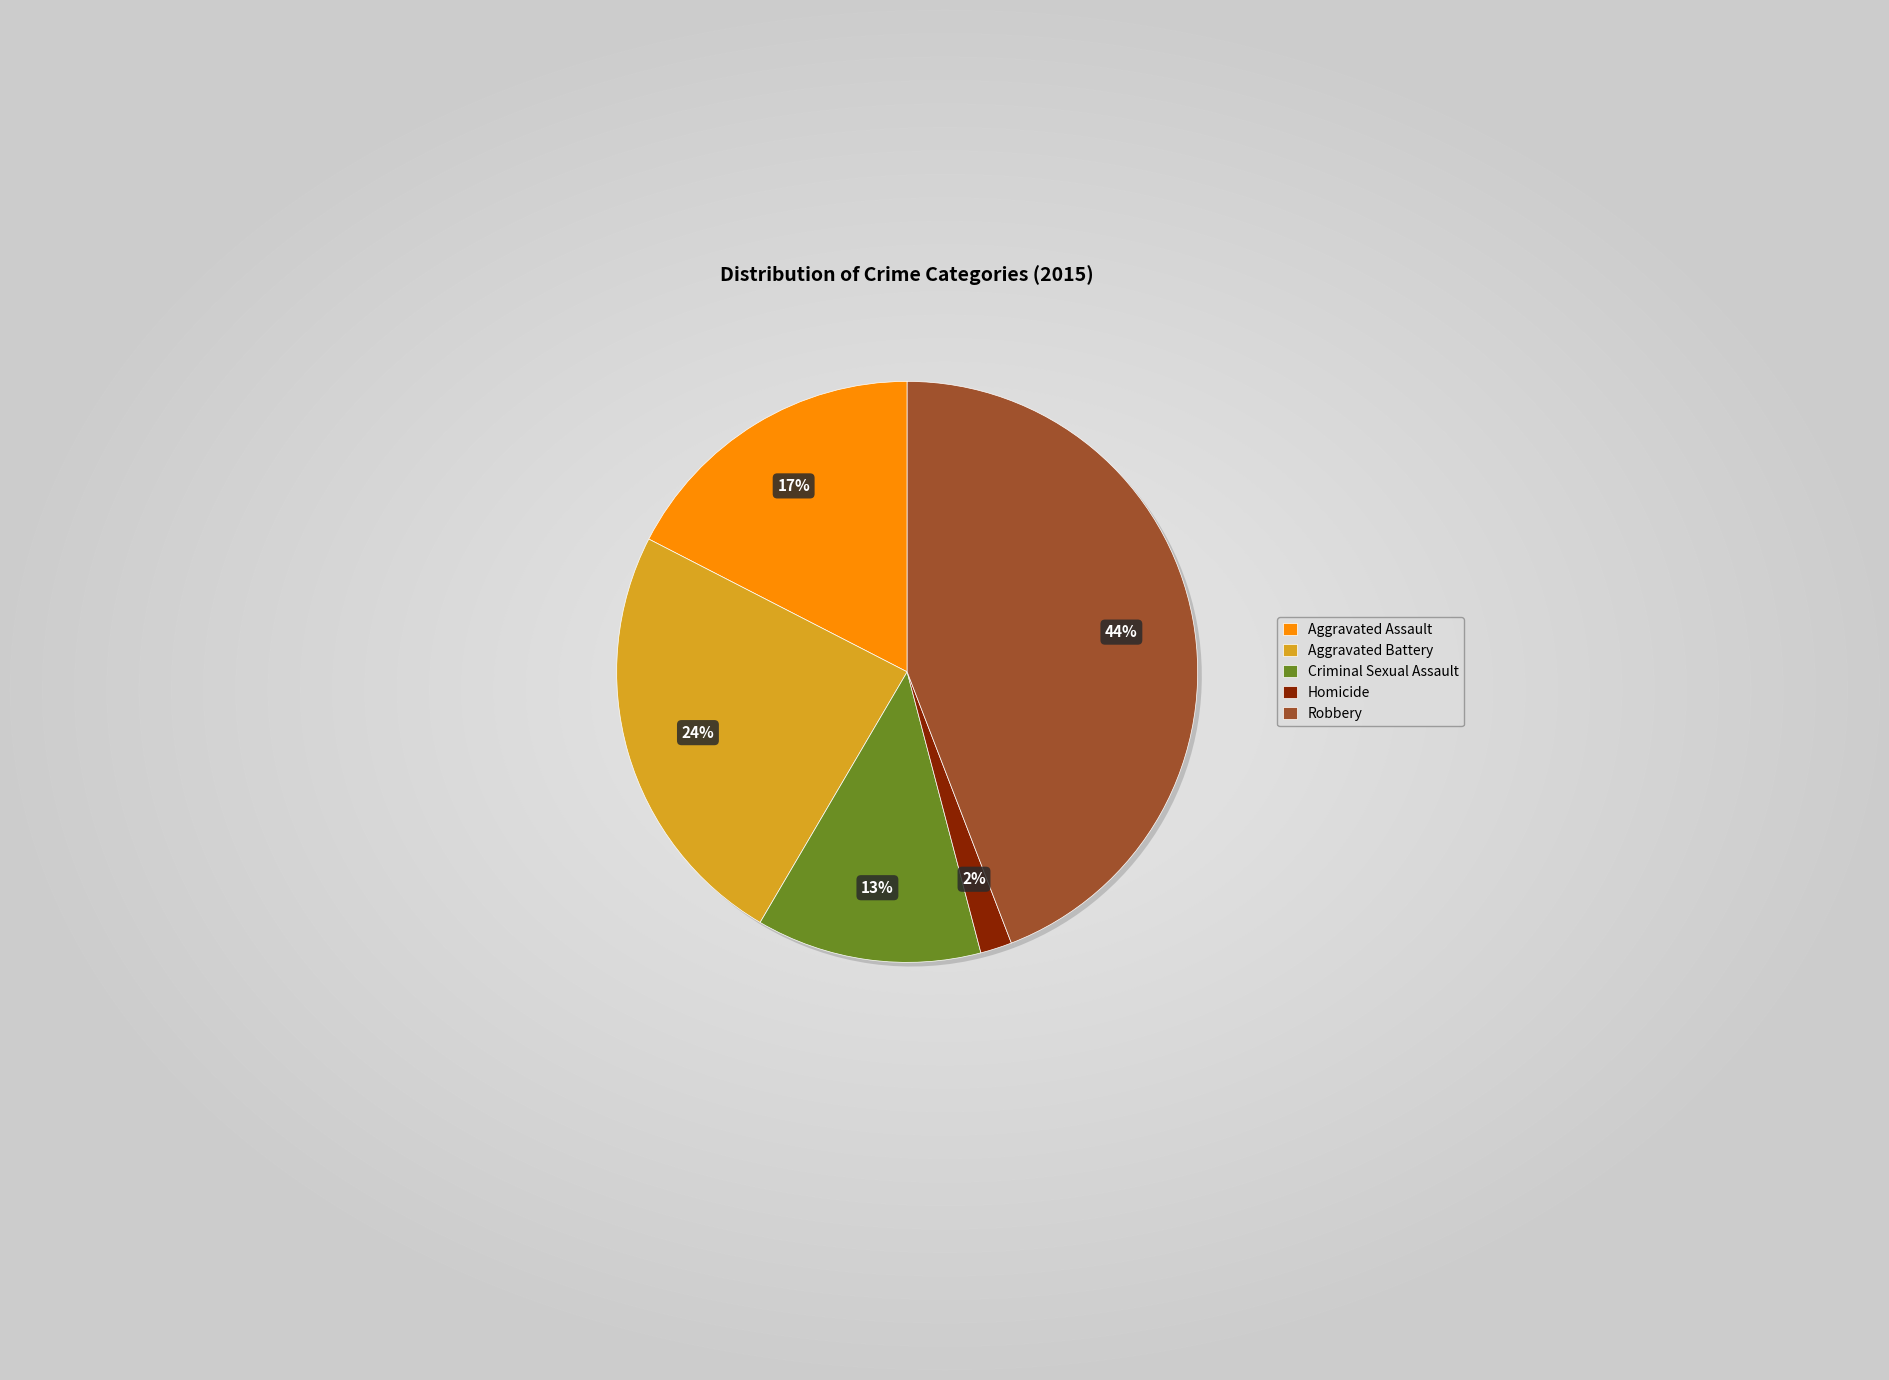

Rank the categories by value from highest to lowest.

Robbery, Aggravated Battery, Aggravated Assault, Criminal Sexual Assault, Homicide